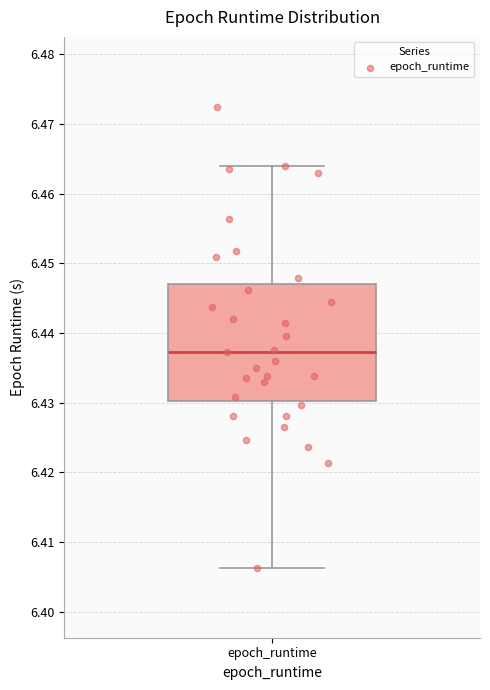

Read this box plot against the y-axis: the position of the median line, the range covered by the box, and the ends of both whiskers. The values are not printed on the chart, so give them approximately, as read against the axis.

median 6.437, box 6.430 to 6.447, whiskers 6.406 to 6.464